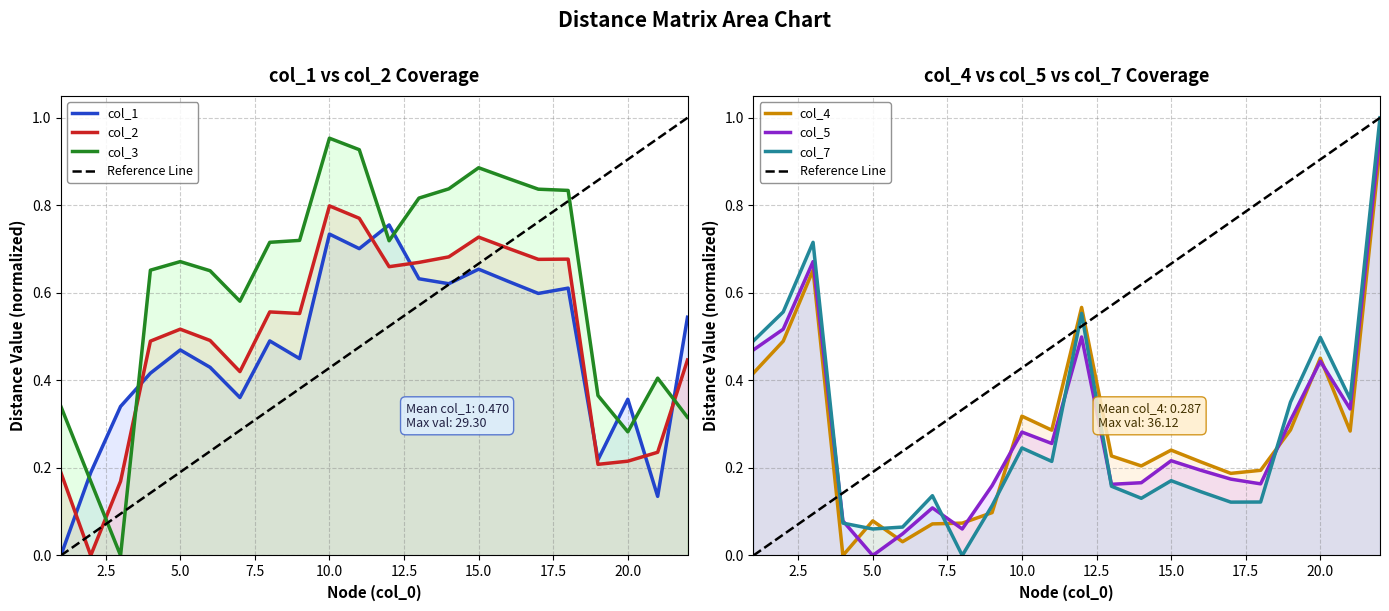

At which label does col_3 reach its peak?

10